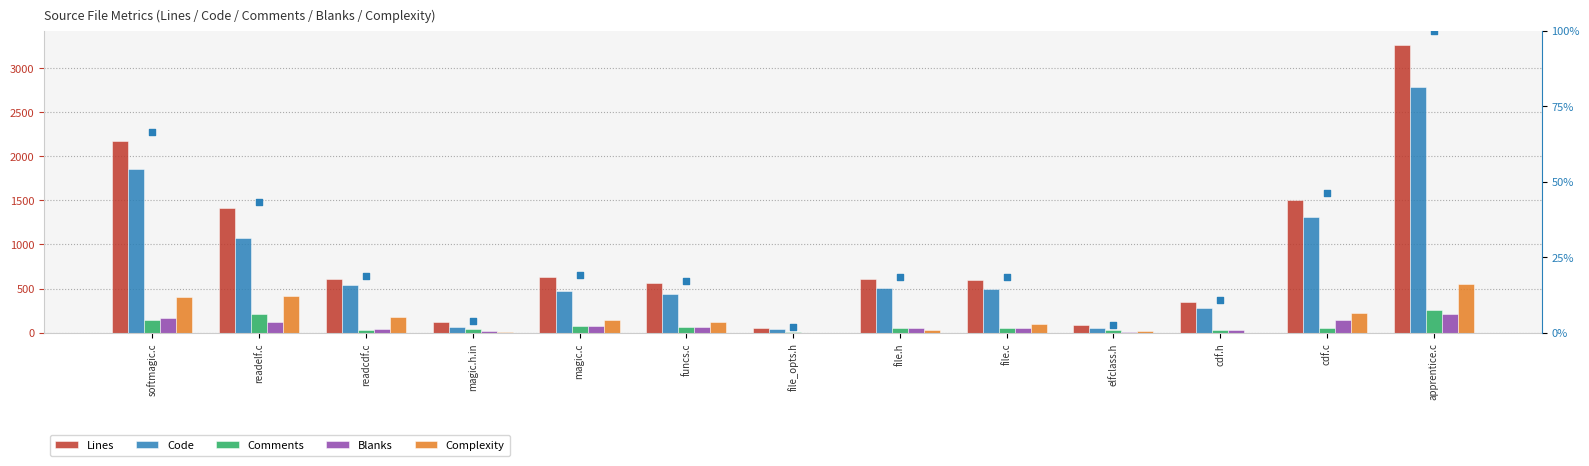

What is the total value across all series at file_opts.h?

172